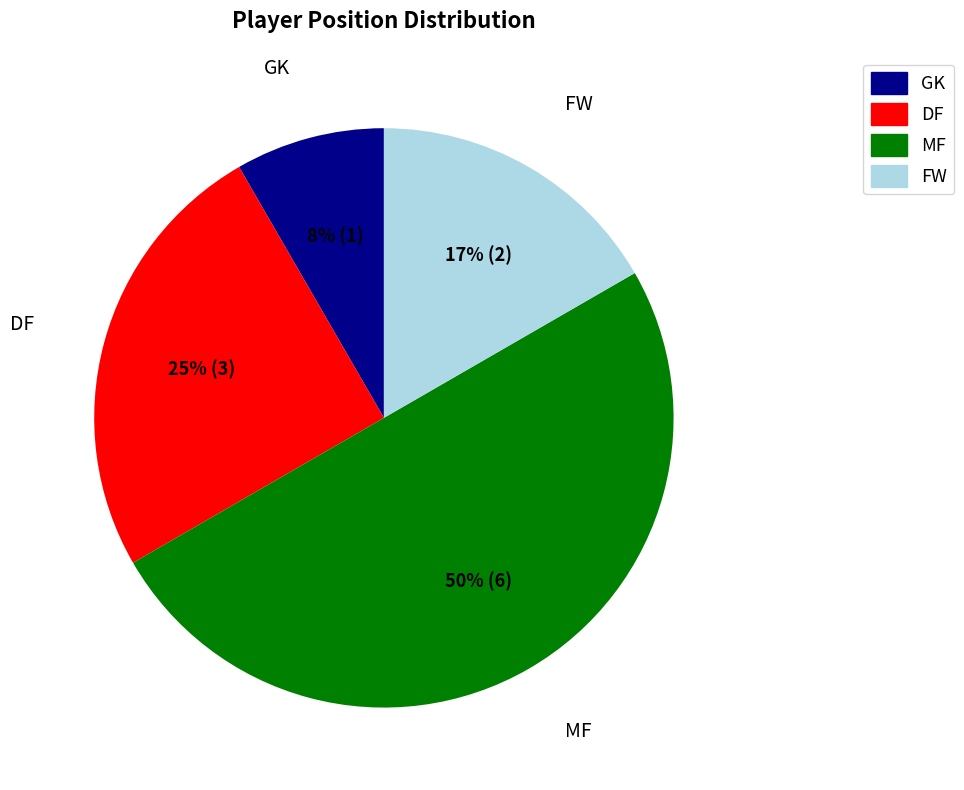

Which slice is the smallest?

GK